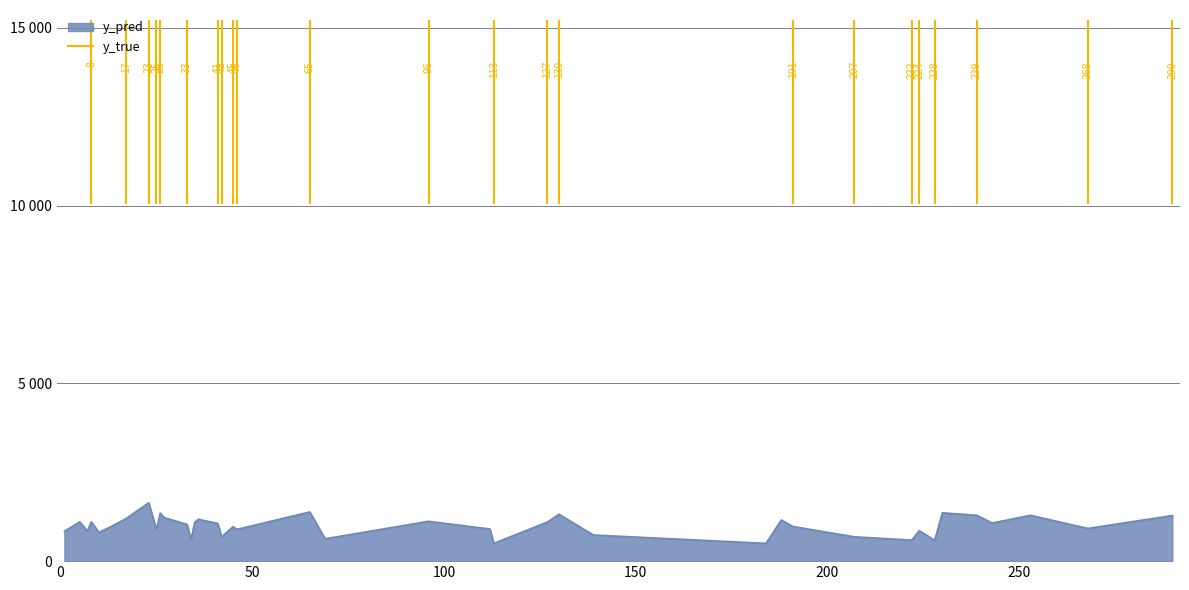

How many lines are shown in the chart?

1